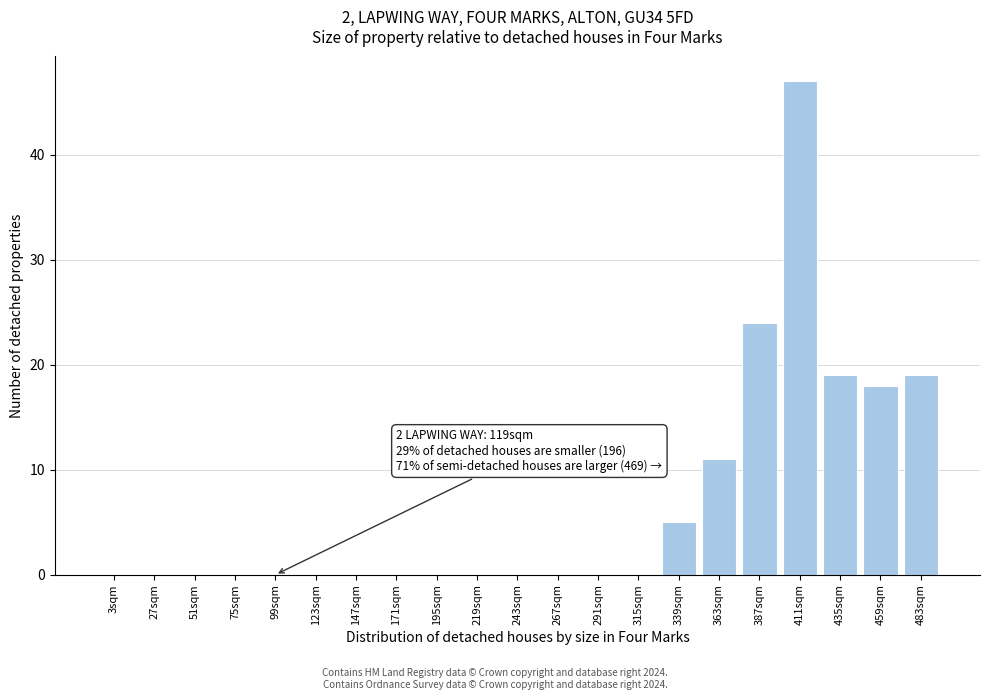

Reading left to right, extract all data points from this chart.

3sqm=0	27sqm=0	51sqm=0	75sqm=0	99sqm=0	123sqm=0	147sqm=0	171sqm=0	195sqm=0	219sqm=0	243sqm=0	267sqm=0	291sqm=0	315sqm=0	339sqm=5	363sqm=11	387sqm=24	411sqm=47	435sqm=19	459sqm=18	483sqm=19